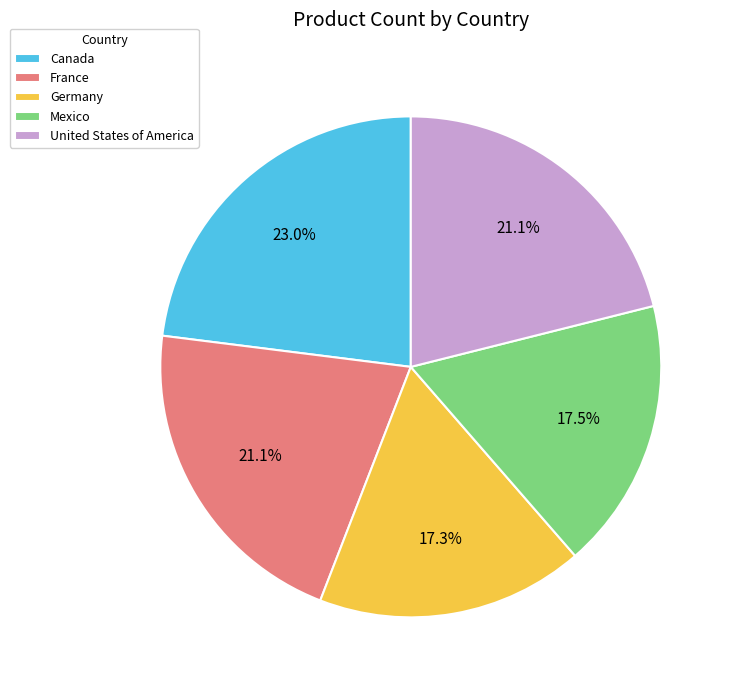

Is Germany the majority of the pie?

No